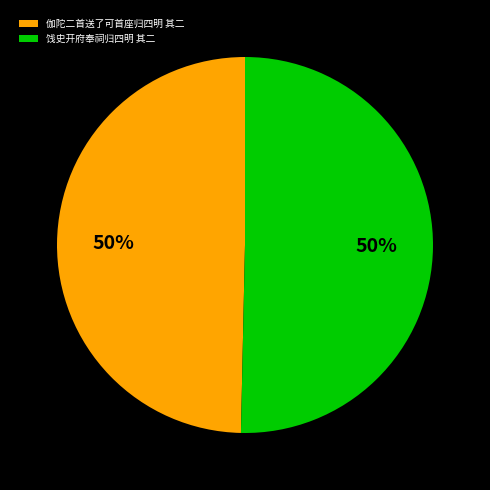

True or false: 伽陀二首送了可首座归四明 其二 accounts for 37% of the total.

False